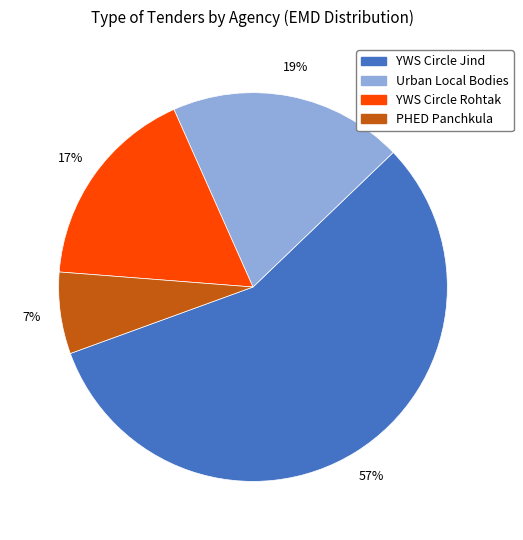

To the nearest percent, what is the difference between the largest and smallest slice percentages?

50%